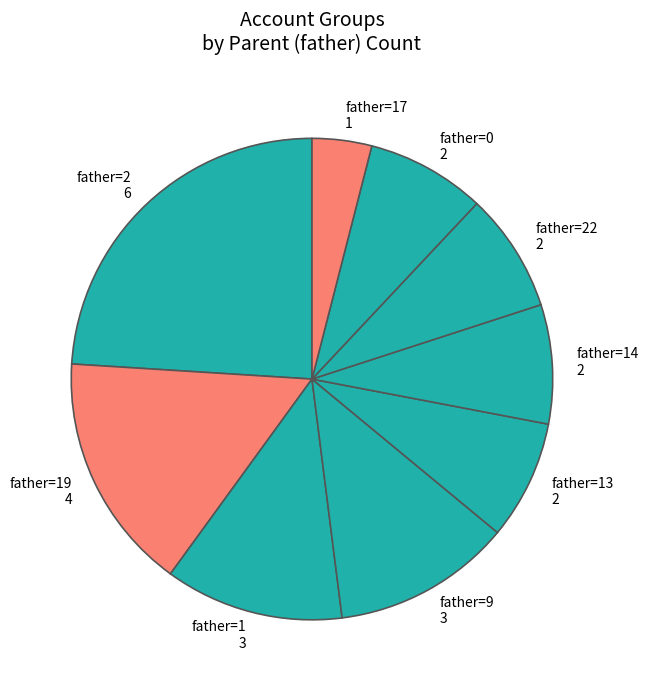

Does any single category account for the majority?

No